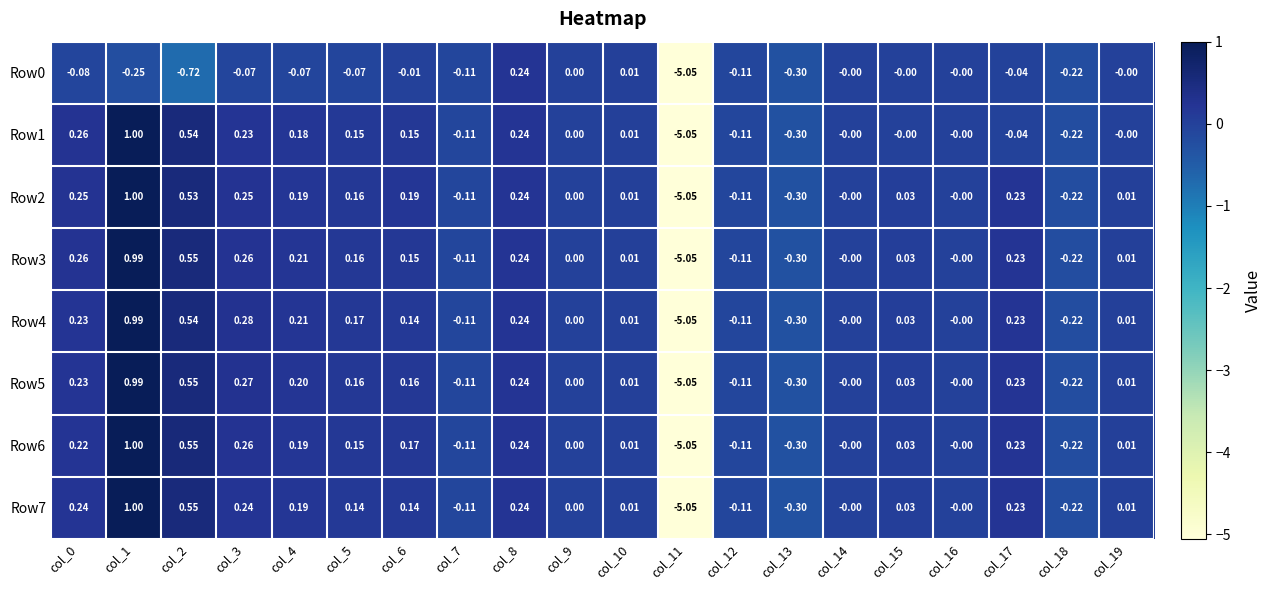

Is the value of Row2 at col_14 greater than the value of Row7 at col_6?

No